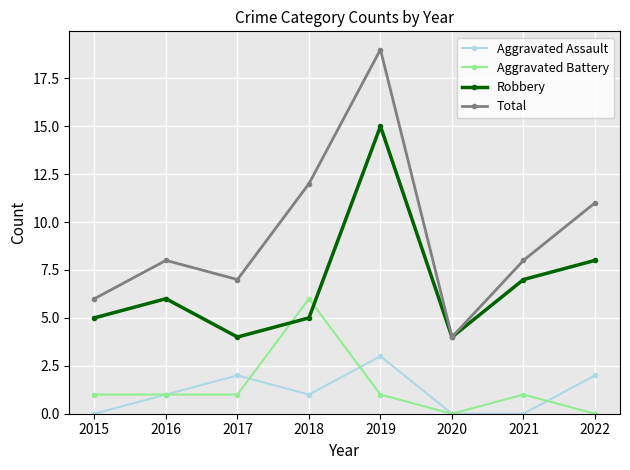

True or false: Total and Aggravated Assault intersect in this chart.

False